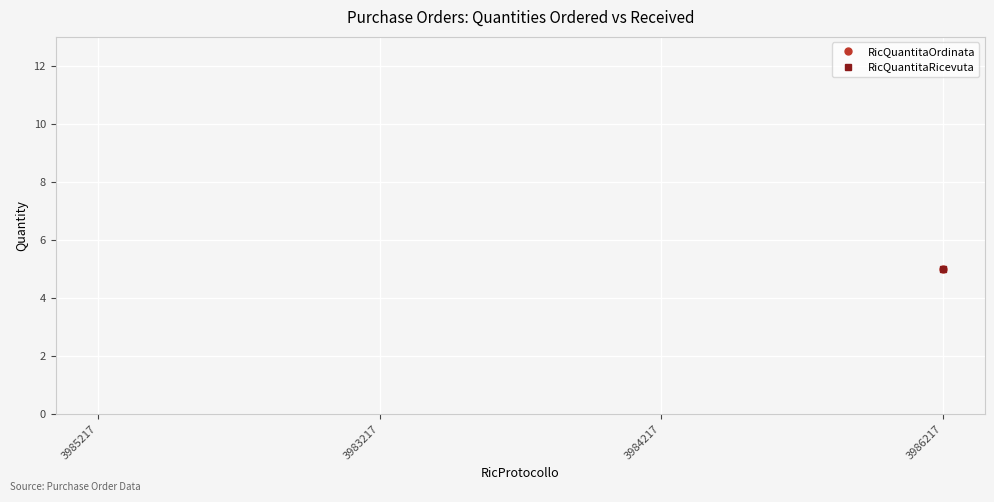

How many lines are shown in the chart?

2